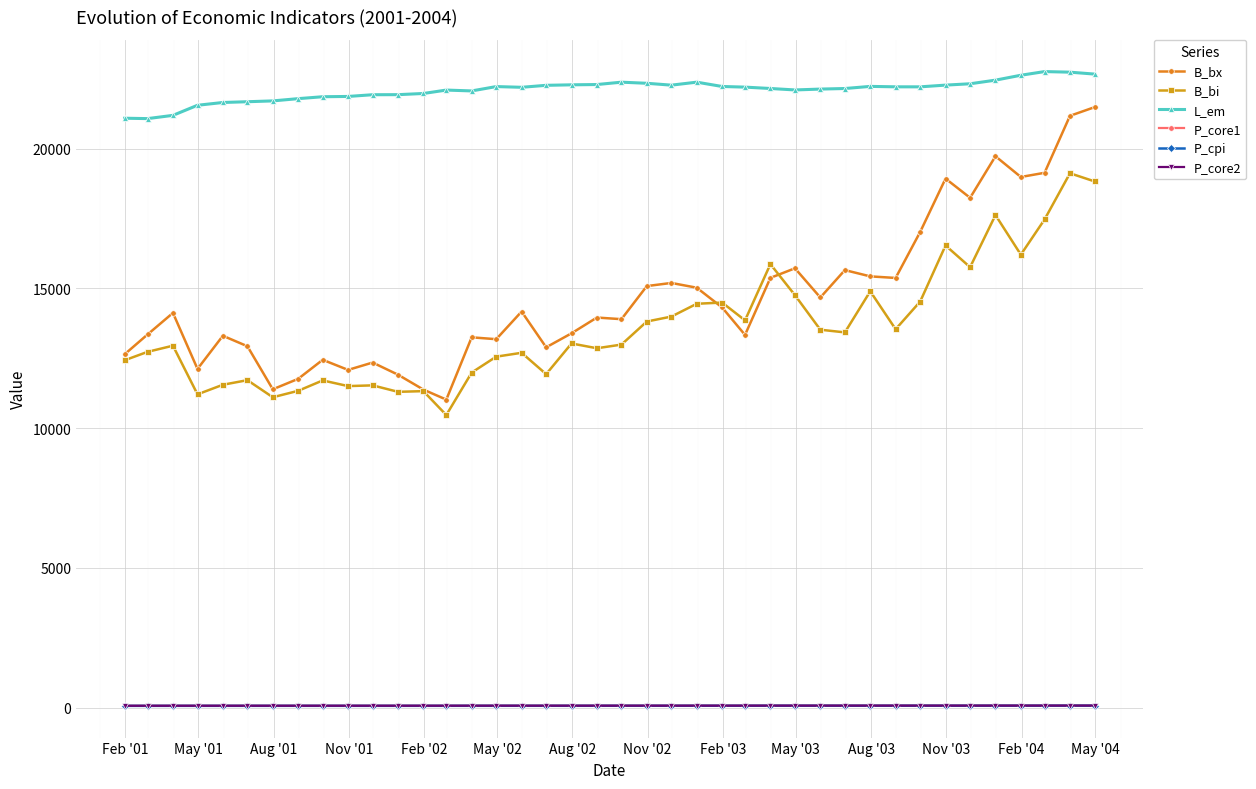

Which series has the largest total across all categories?

L_em